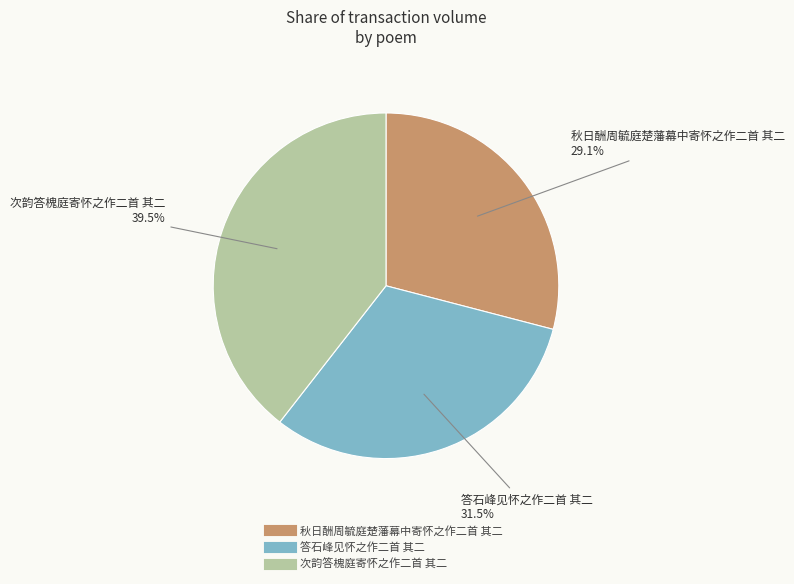

To the nearest percent, what is the difference between the largest and smallest slice percentages?

10%